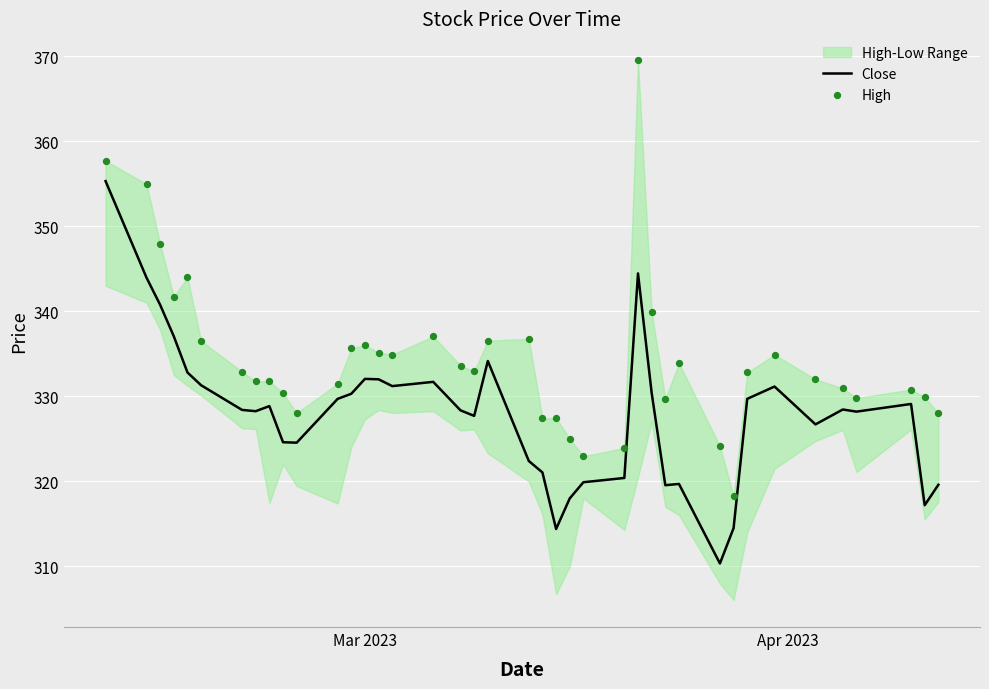

At how many categories does at least one series exceed 325?

35